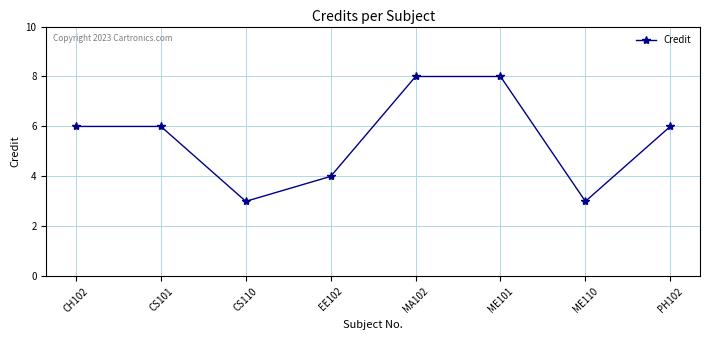

Reading left to right, what are all the values shown in this chart?

6	6	3	4	8	8	3	6